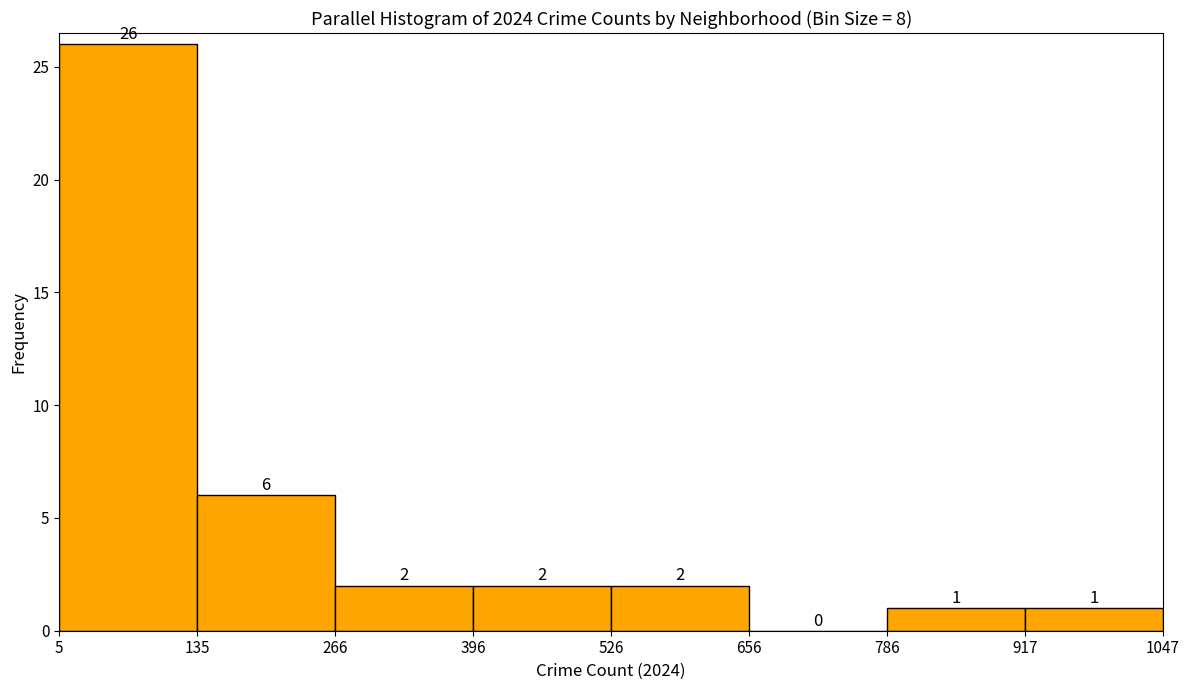

Over which range of the x-axis is the bar tallest?

5 to 135